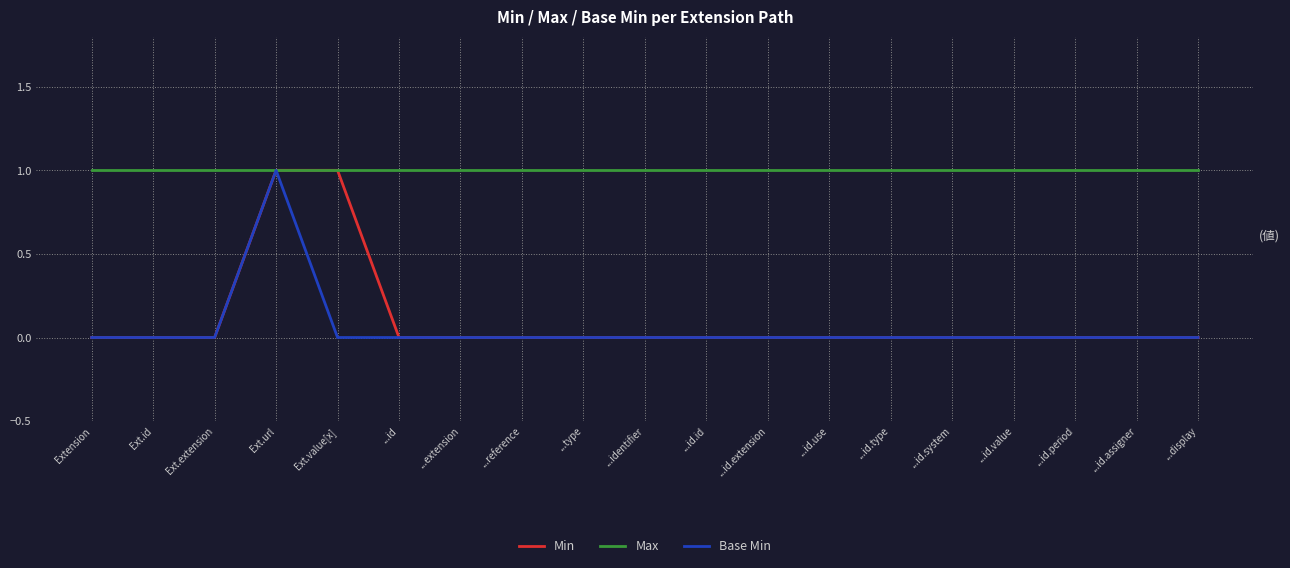

What position from the right is ...id.period?

3